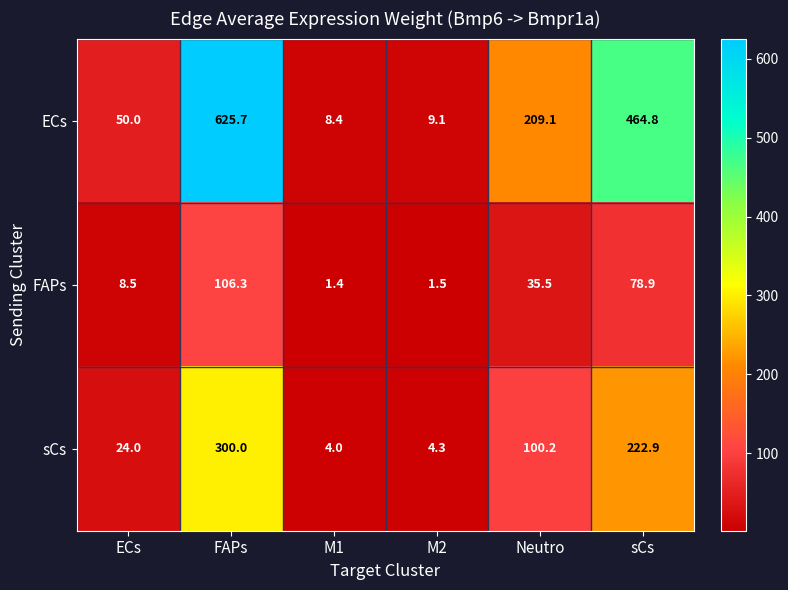

What is the difference between the highest and lowest values at M2?

7.6